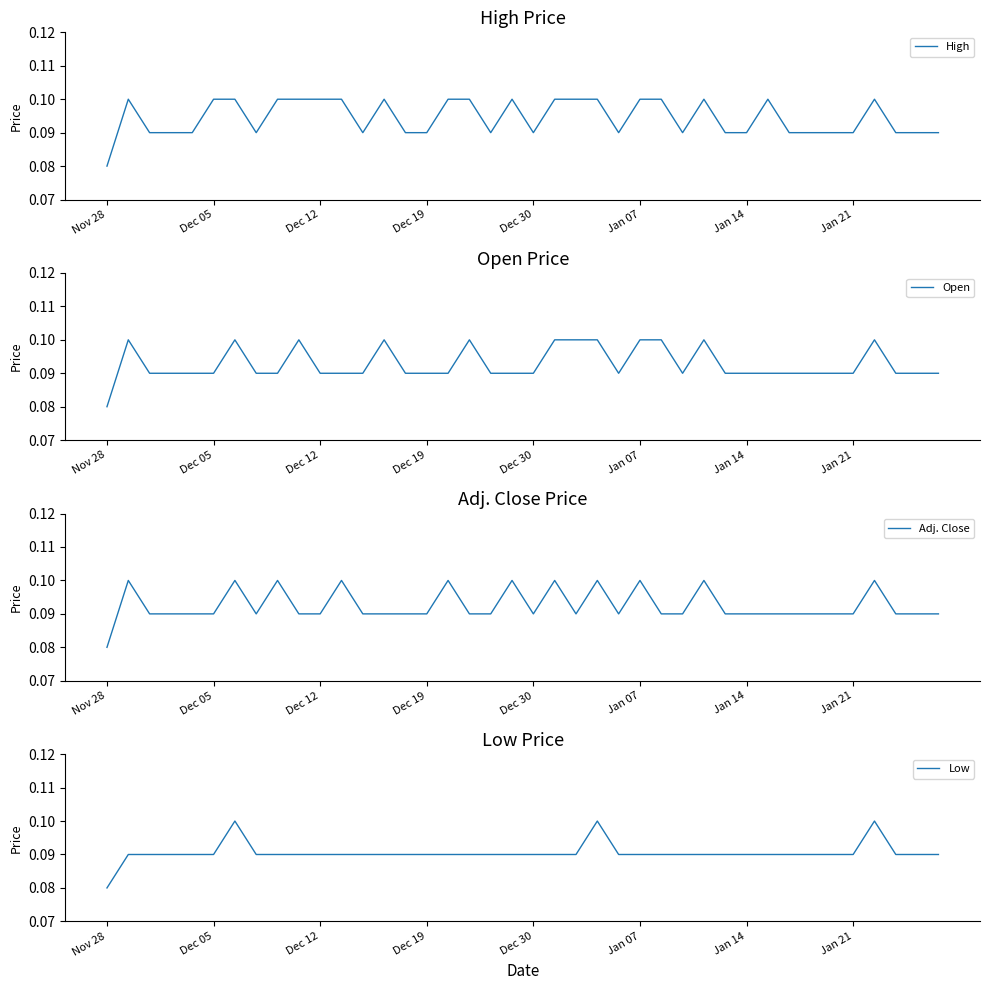

What are all the series names shown in the legend?

High, Open, Adj. Close, Low